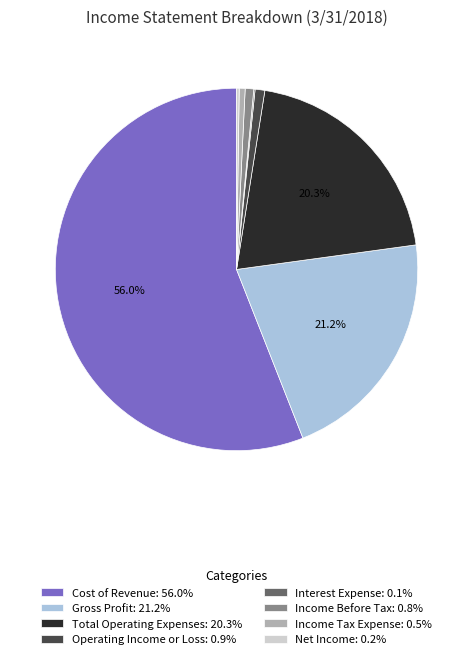

Do Total Operating Expenses: 20.3% and Income Before Tax: 0.8% together represent more than half of the pie?

No